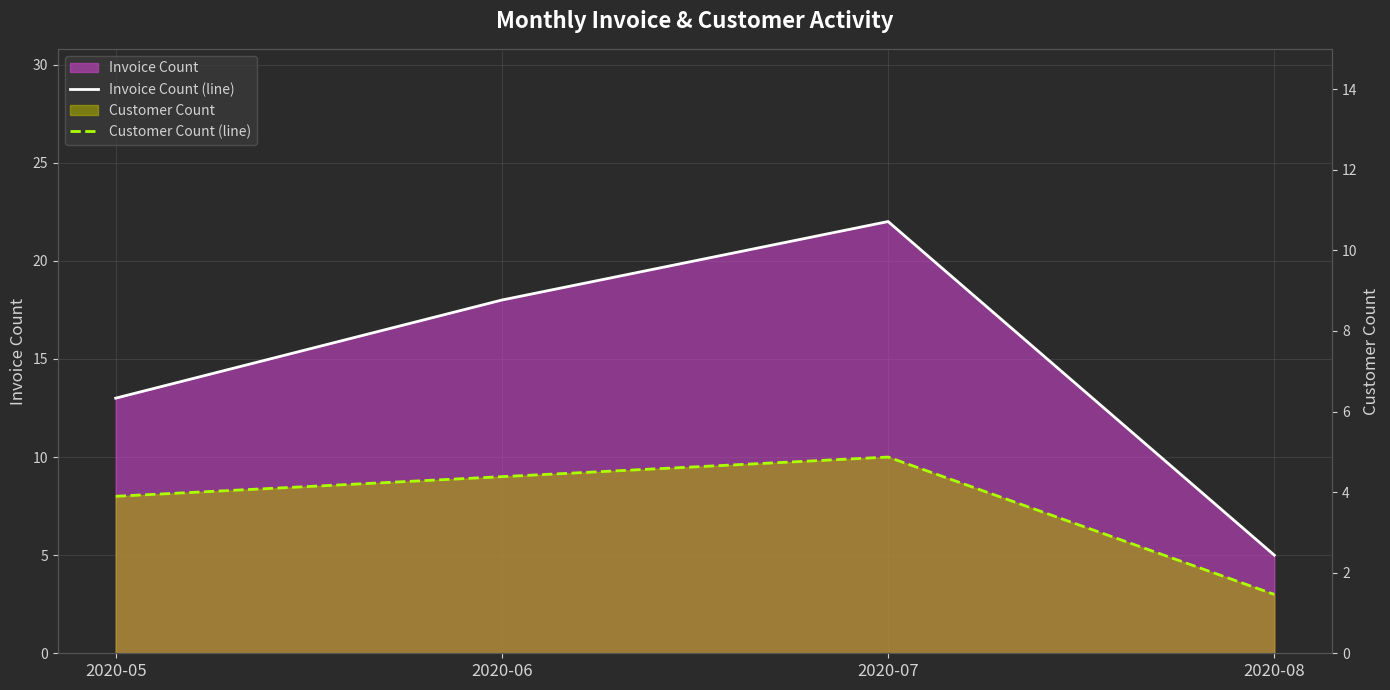

How many interior local peaks does the Customer Count (line) series have?

1